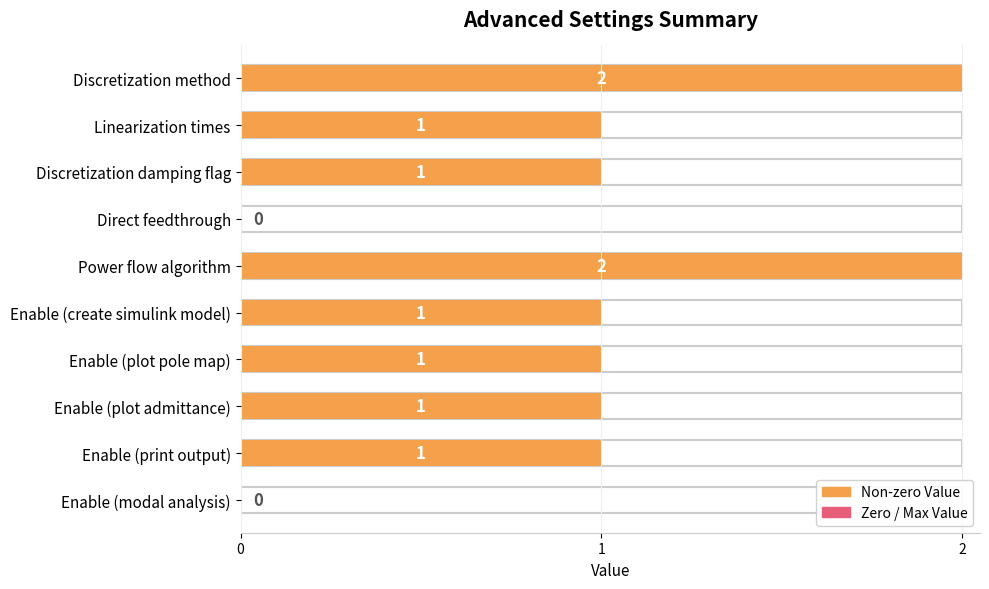

How many bars are there in total?

10